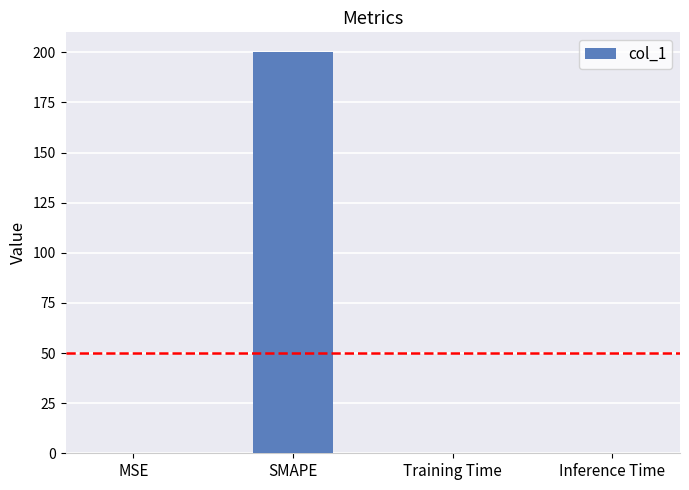

Does the chart contain stacked bars?

No